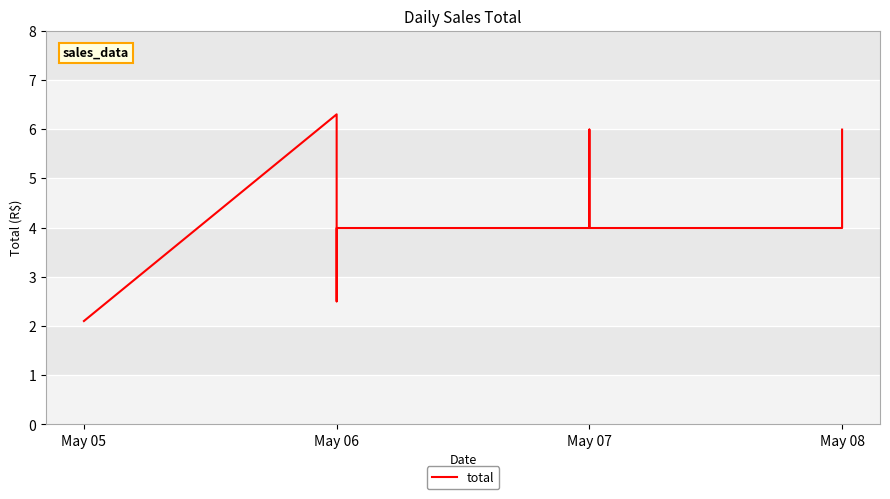

How many lines are shown in the chart?

1